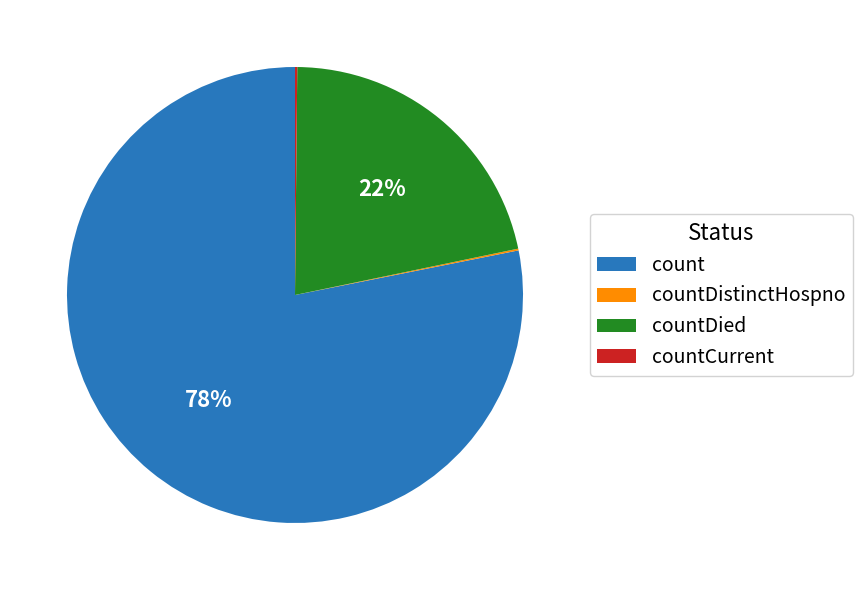

The count slice represents 78% of the pie. True or false?

True